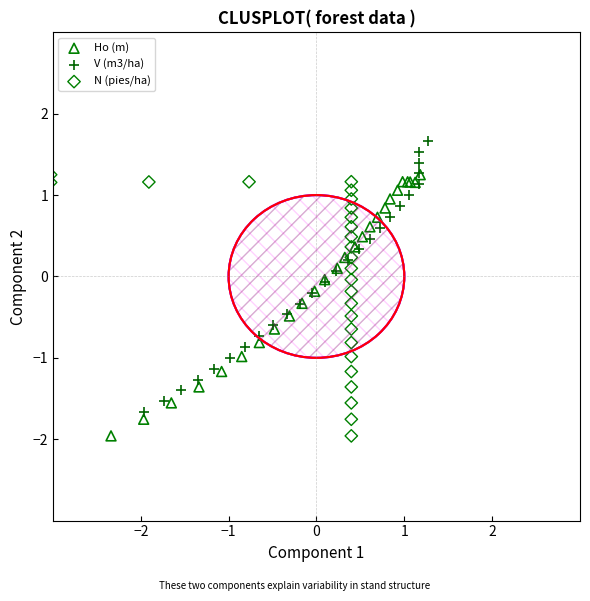

Which series reaches the maximum Y coordinate?

V (m3/ha)